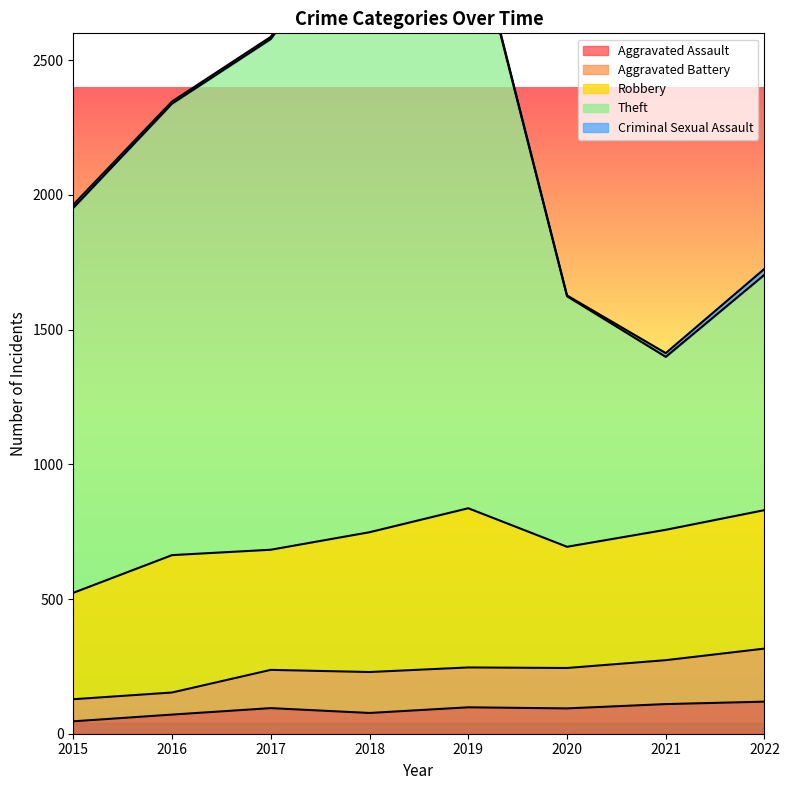

Which series has the widest spread of values?

Theft